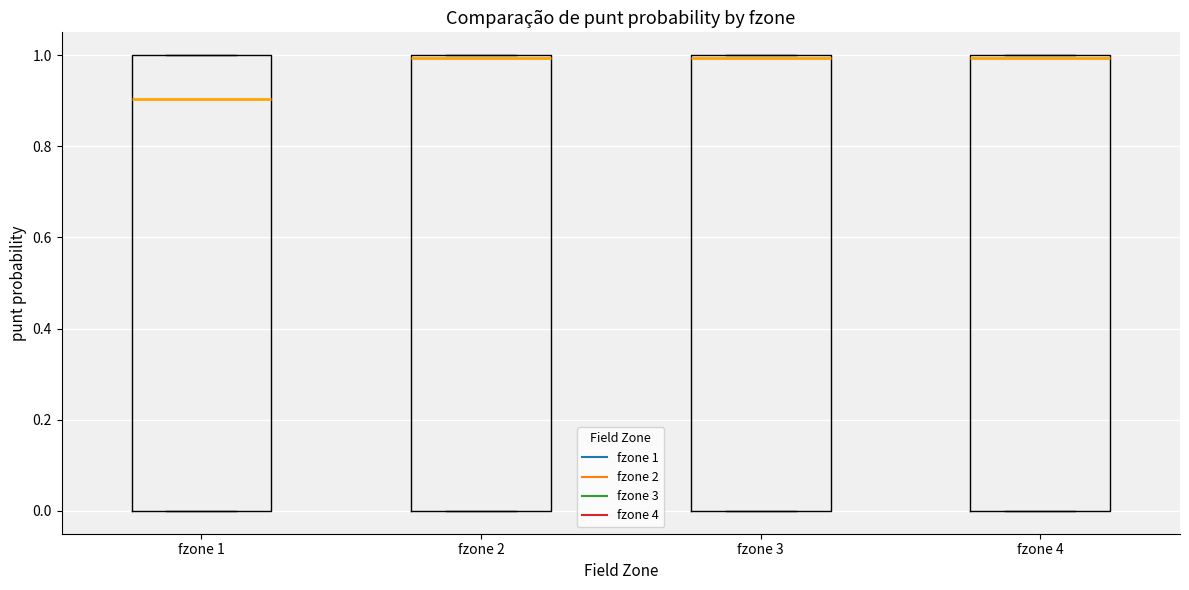

Which box has the lowest median line?

fzone 1